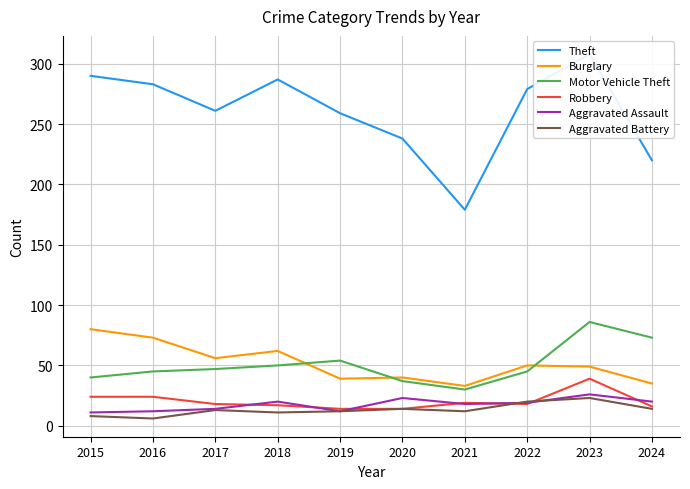

Reading right to left, extract all data points from this chart.

Theft: 220	308	279	179	238	259	287	261	283	290
Burglary: 35	49	50	33	40	39	62	56	73	80
Motor Vehicle Theft: 73	86	45	30	37	54	50	47	45	40
Robbery: 16	39	18	19	14	14	17	18	24	24
Aggravated Assault: 20	26	19	18	23	12	20	14	12	11
Aggravated Battery: 14	23	20	12	14	12	11	13	6	8